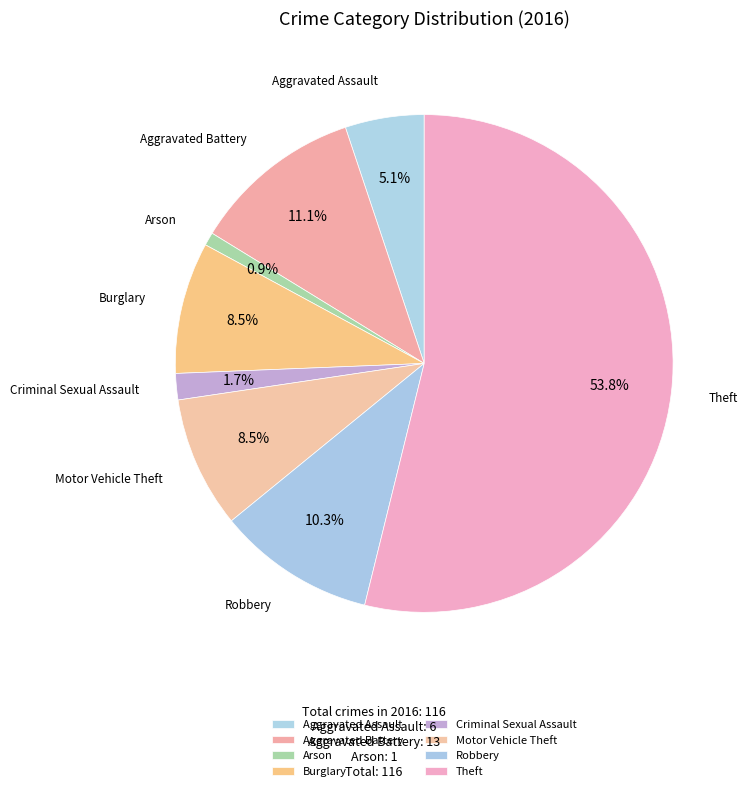

How many slices are in this pie chart?

8